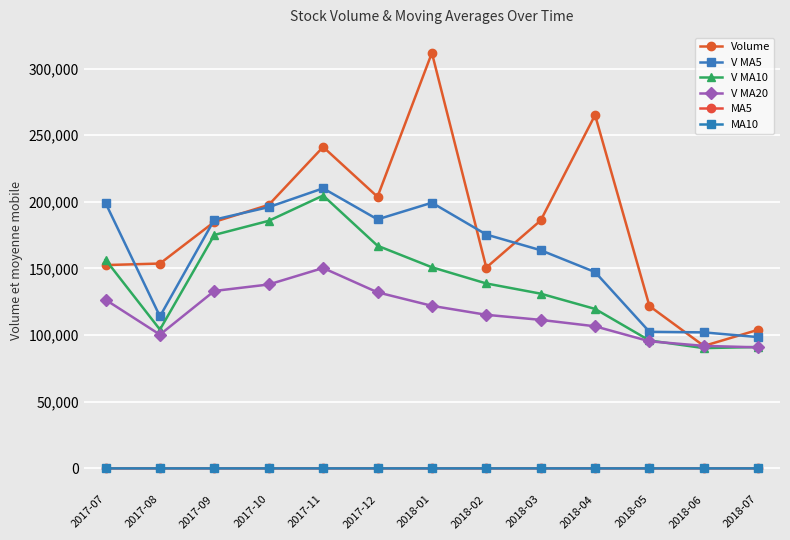

The value of V MA10 at 2018-06 is 90249.1. True or false?

True